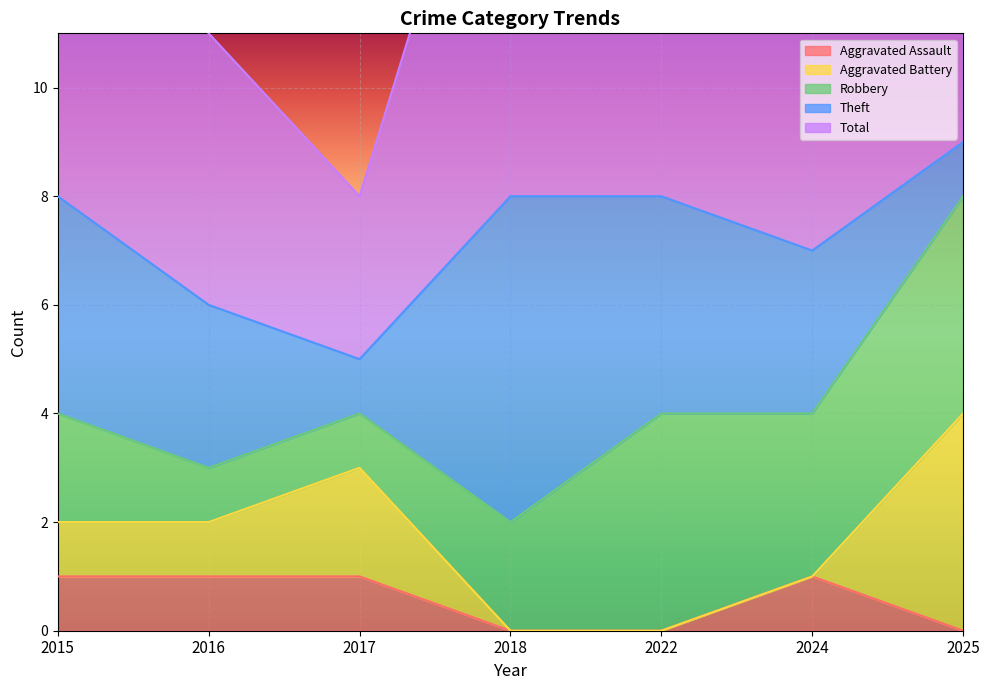

Where does the Robbery series first go above 2?

2022